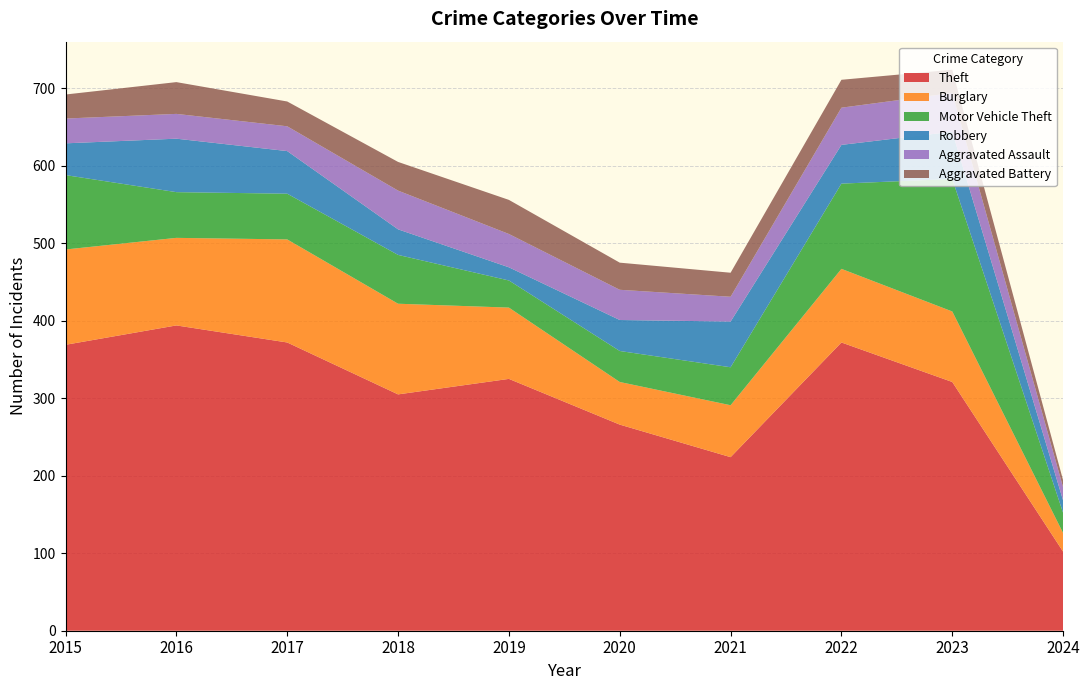

Reading left to right, list all the values displayed in this chart.

Theft: 2015=369	2016=394	2017=372	2018=305	2019=325	2020=266	2021=224	2022=372	2023=321	2024=102
Burglary: 2015=123	2016=113	2017=133	2018=117	2019=92	2020=55	2021=67	2022=95	2023=91	2024=24
Motor Vehicle Theft: 2015=96	2016=59	2017=59	2018=63	2019=35	2020=40	2021=49	2022=110	2023=171	2024=26
Robbery: 2015=41	2016=69	2017=55	2018=33	2019=17	2020=40	2021=59	2022=50	2023=61	2024=16
Aggravated Assault: 2015=32	2016=32	2017=32	2018=50	2019=43	2020=39	2021=32	2022=48	2023=50	2024=17
Aggravated Battery: 2015=31	2016=41	2017=32	2018=37	2019=44	2020=35	2021=31	2022=36	2023=30	2024=9